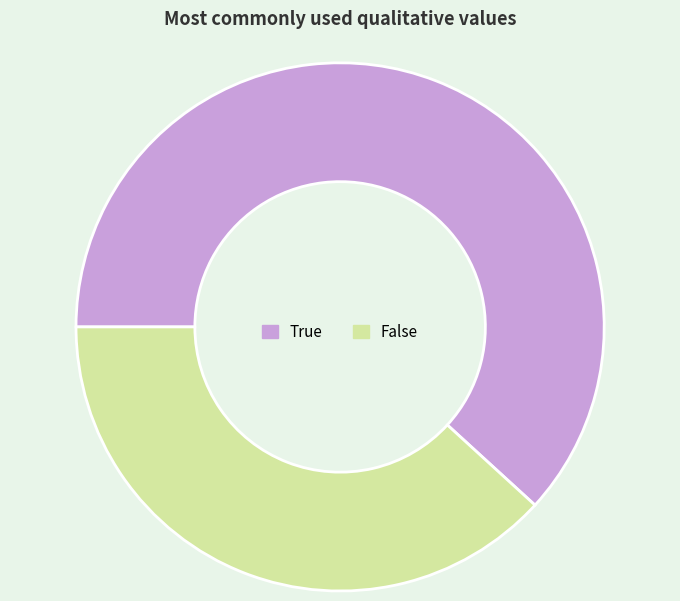

Count the number of slices in the pie.

2